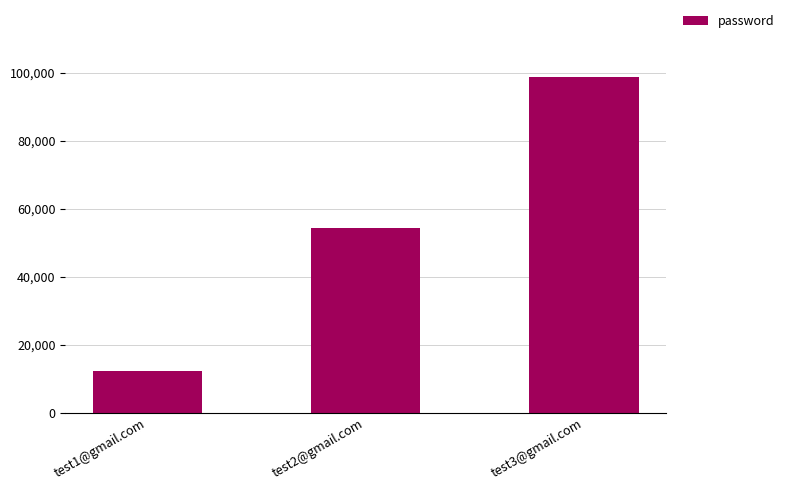

The value at test2@gmail.com is 37791. True or false?

False